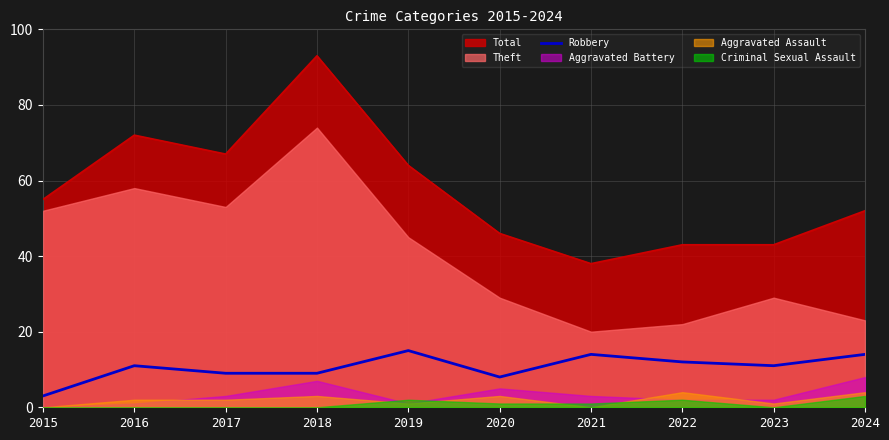

Is it true that the value at 2017 is 4?

False